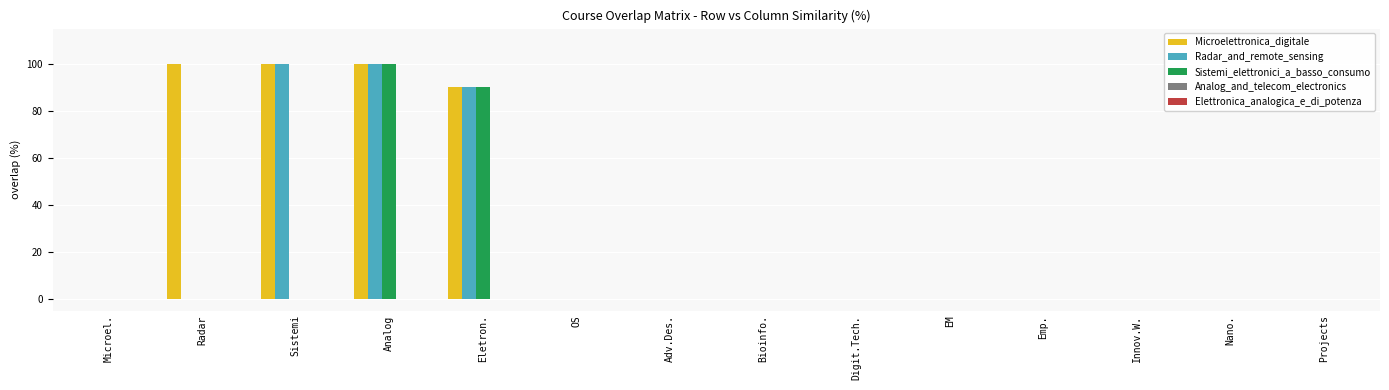

The value of Microelettronica_digitale at Radar is 100. True or false?

True